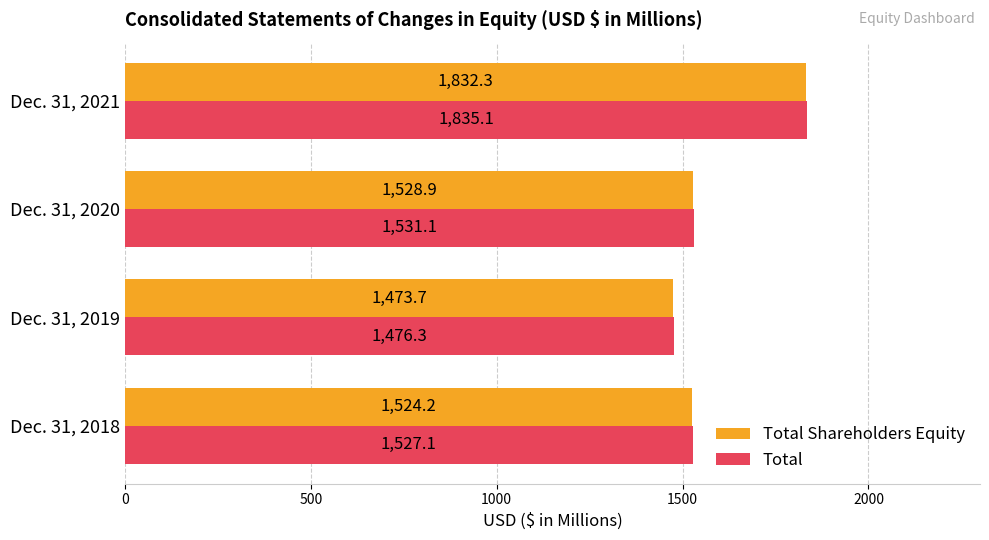

What is the average value of the Total series?

1592.4